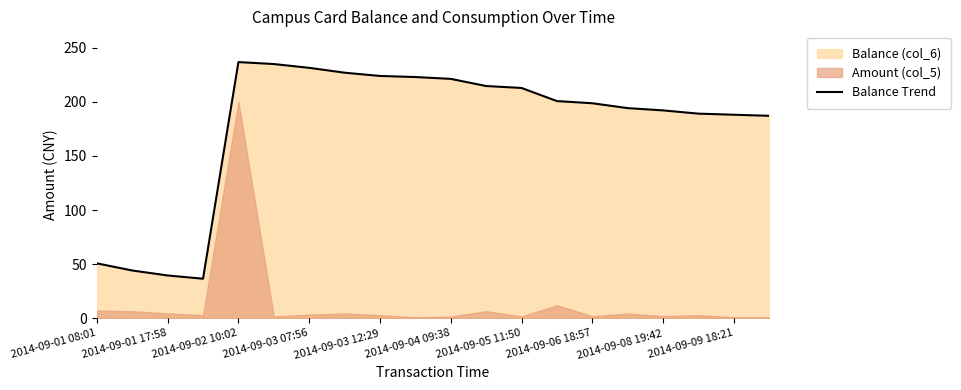

Is it true that Balance Trend equals 192.0 at 2014-09-08 19:42?

True